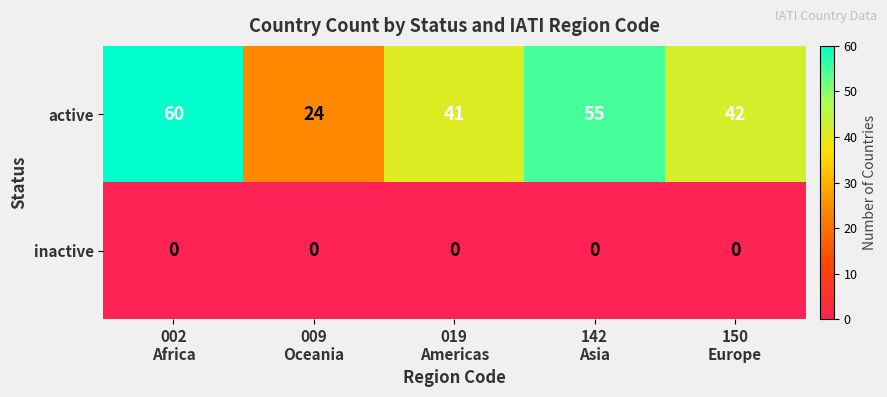

What is the maximum value shown in the chart?

60